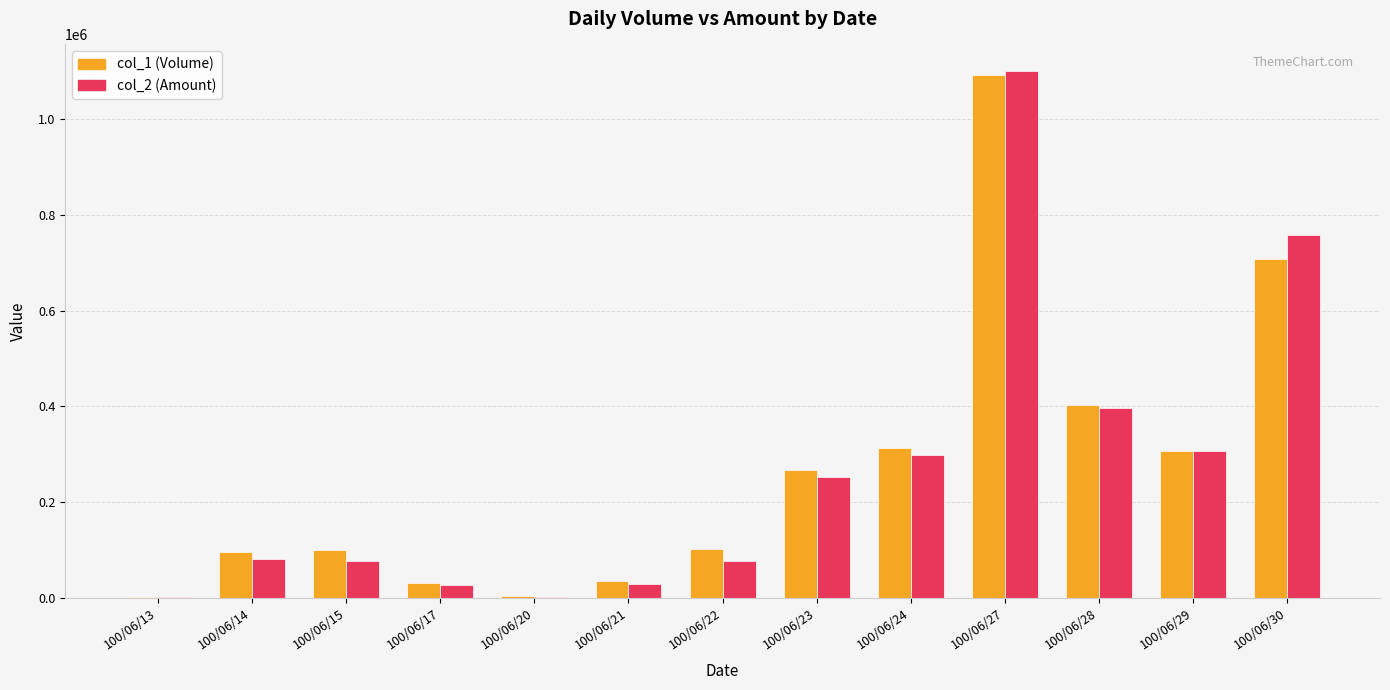

Is it true that col_2 (Amount) equals 758390 at 100/06/30?

True